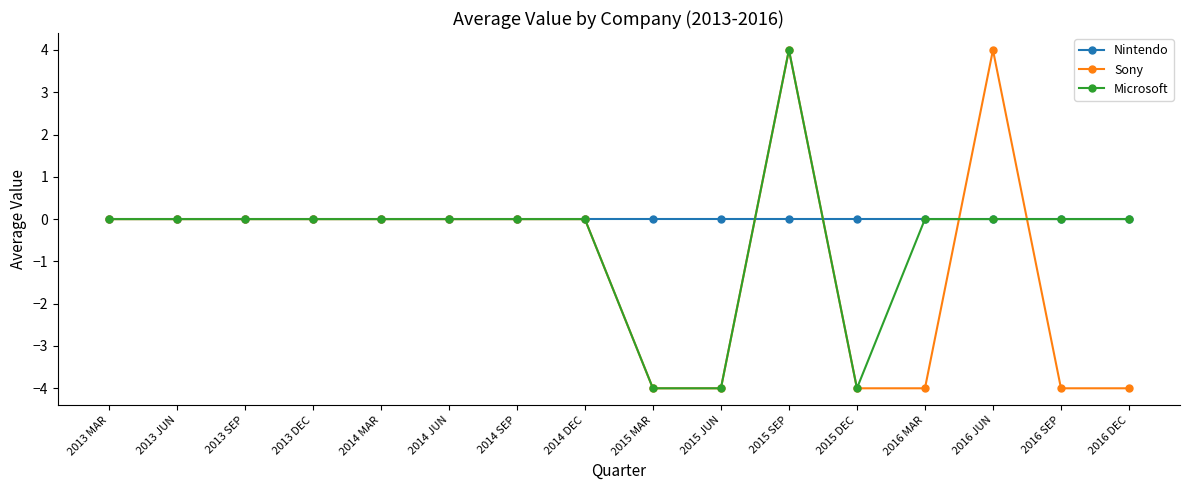

What is the highest value of the Sony series?

4